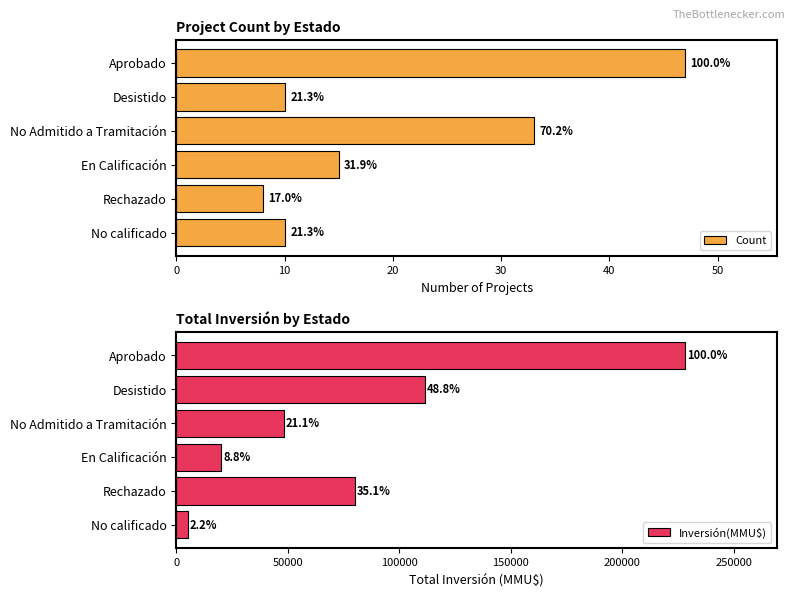

Does the chart contain stacked bars?

No